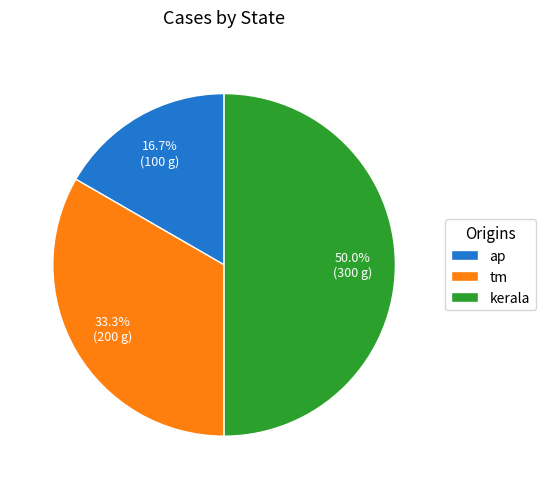

To the nearest percent, what percentage of the pie is ap?

17%